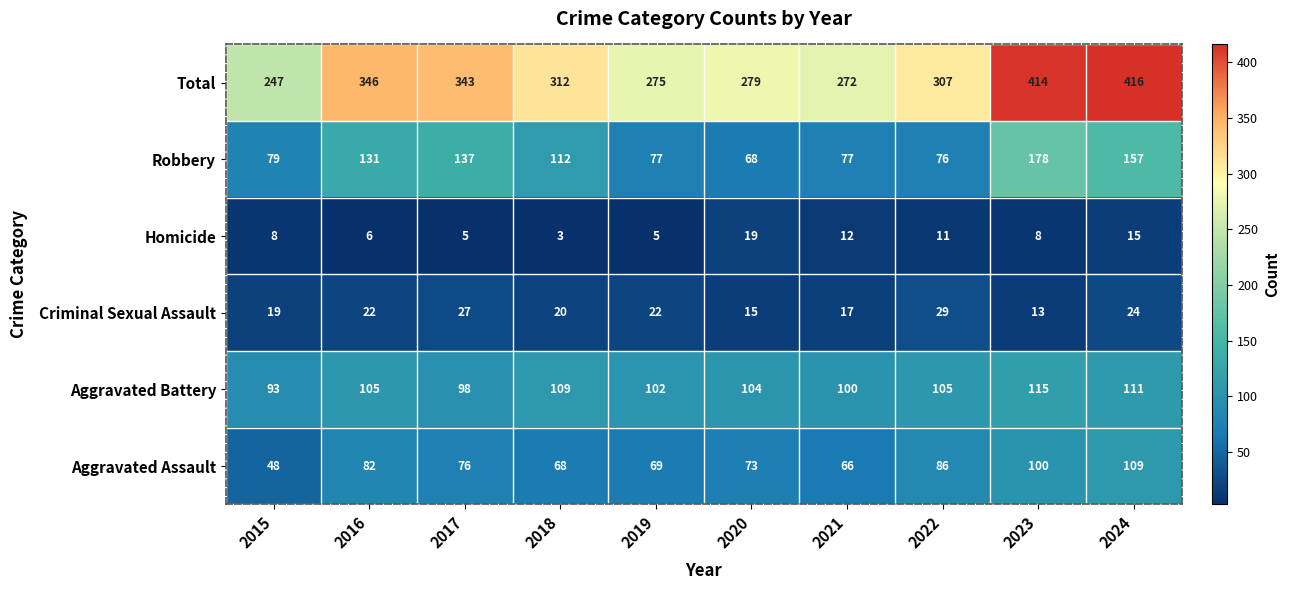

True or false: Total has a value of 275 at 2019.

True